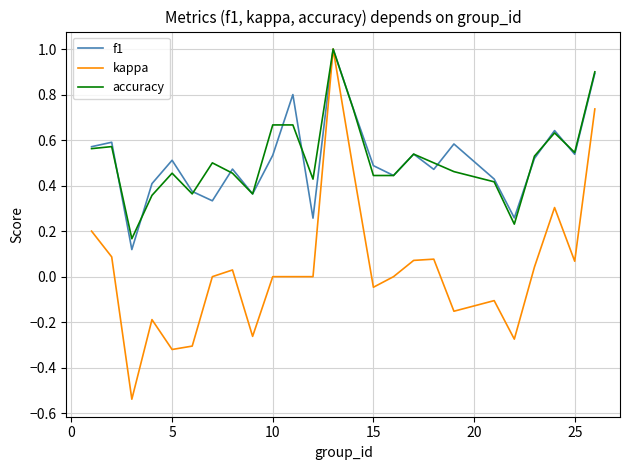

What is the maximum value shown in the chart?

1.0